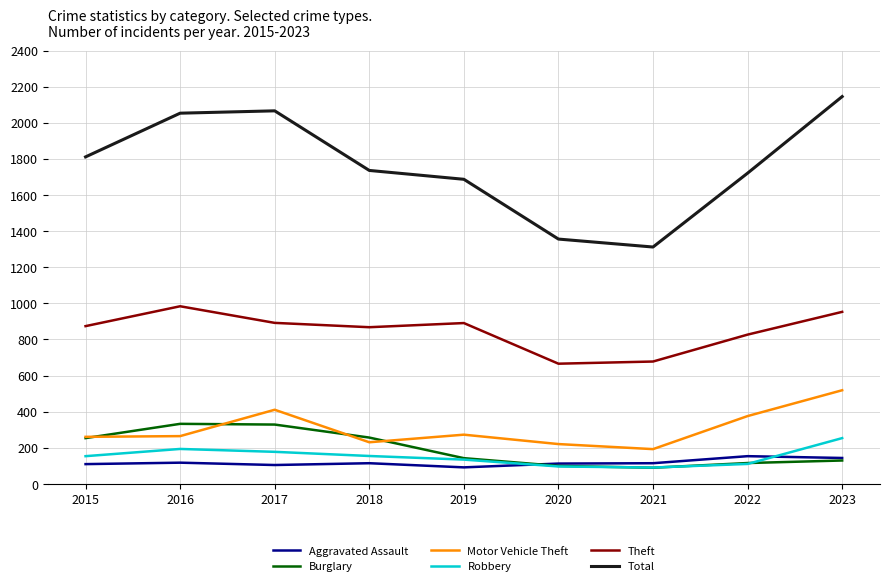

Where is the first local minimum for Theft?

2018